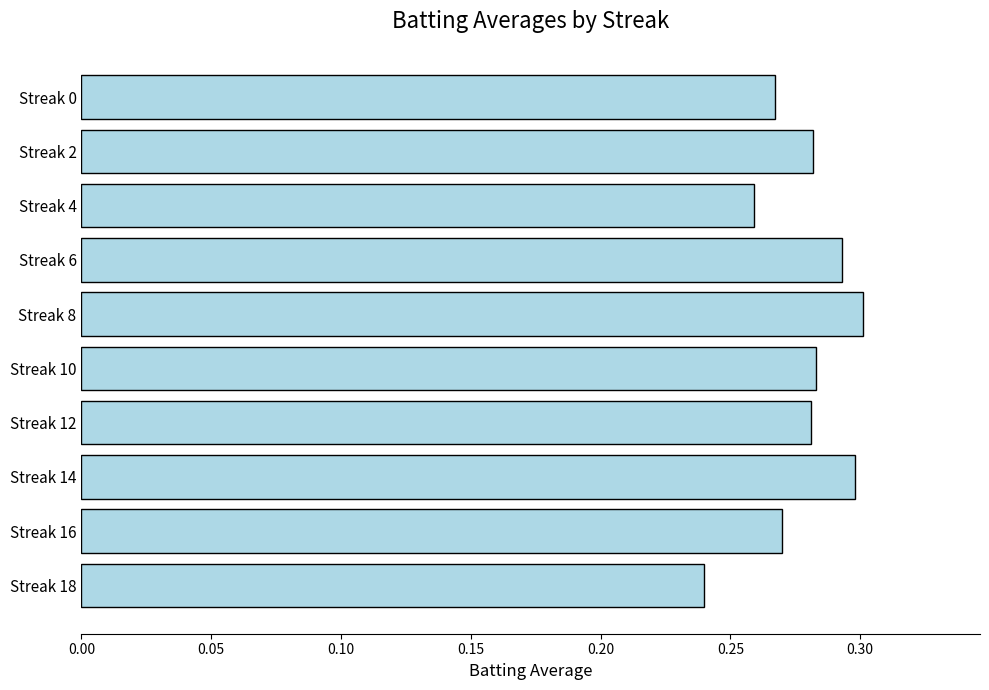

Is it true that the value at Streak 10 is 0.3?

True